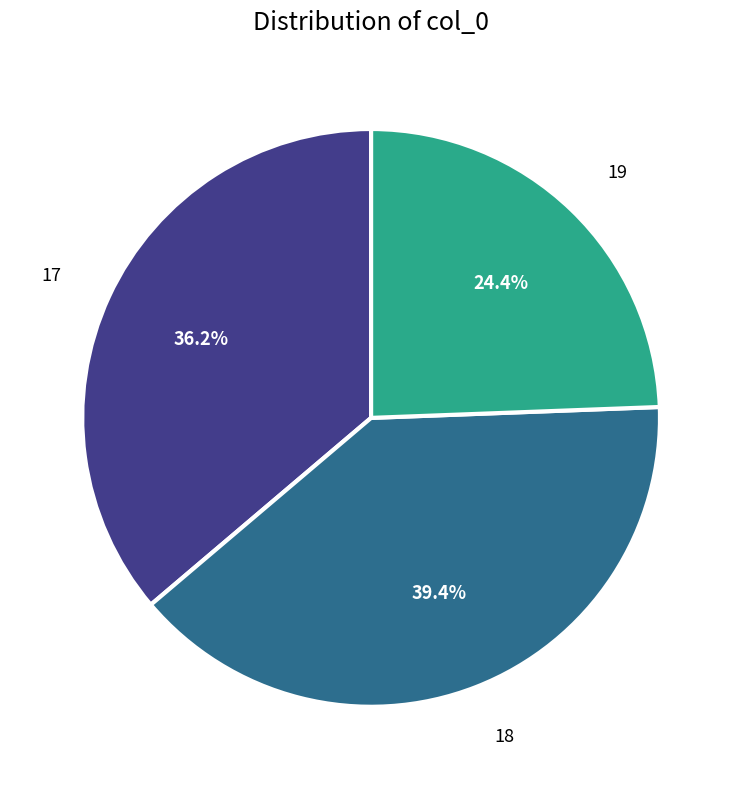

Which slice is the largest?

18